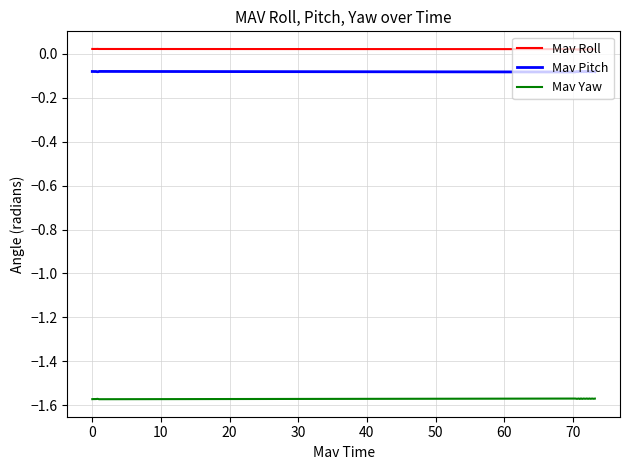

True or false: Mav Pitch and Mav Roll intersect in this chart.

False